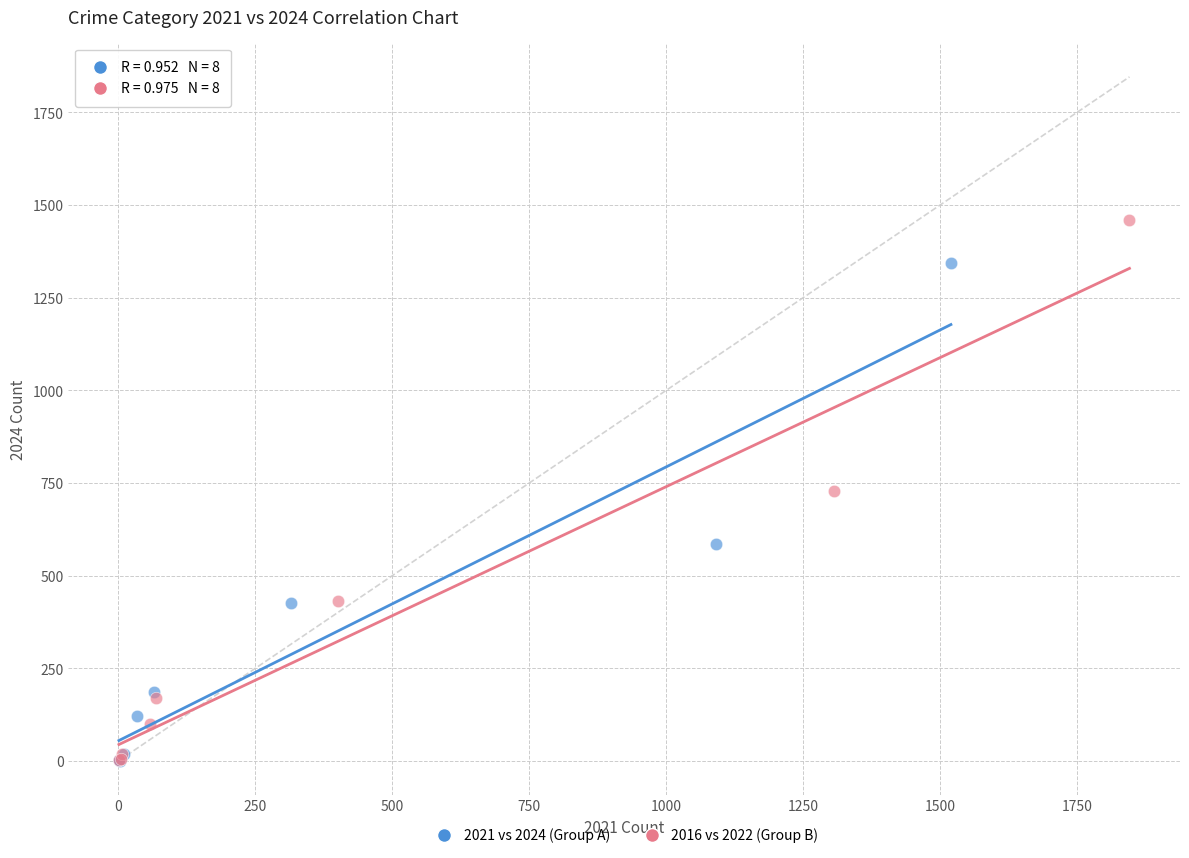

Which series contains the highest Y value?

2016 vs 2022 (Group B)